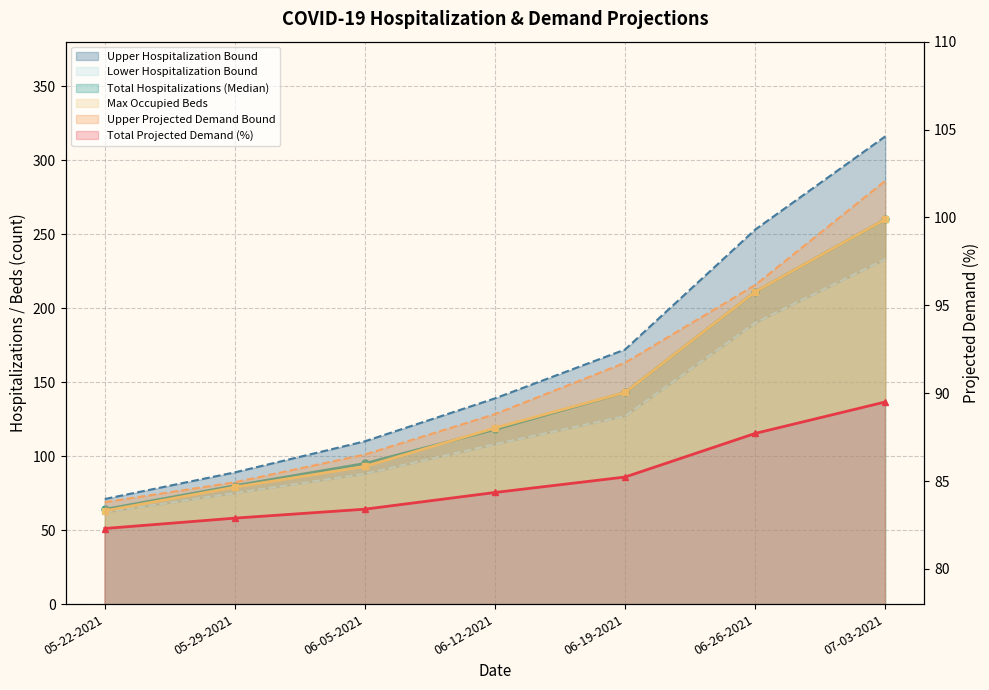

Which has a higher value, 06-05-2021 or 05-22-2021?

06-05-2021